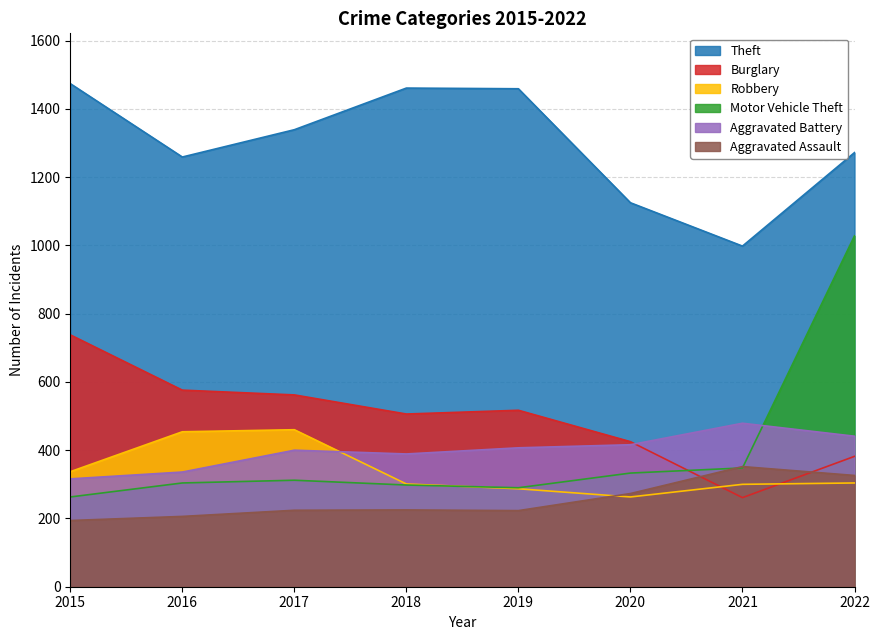

True or false: Aggravated Battery and Burglary intersect in this chart.

True